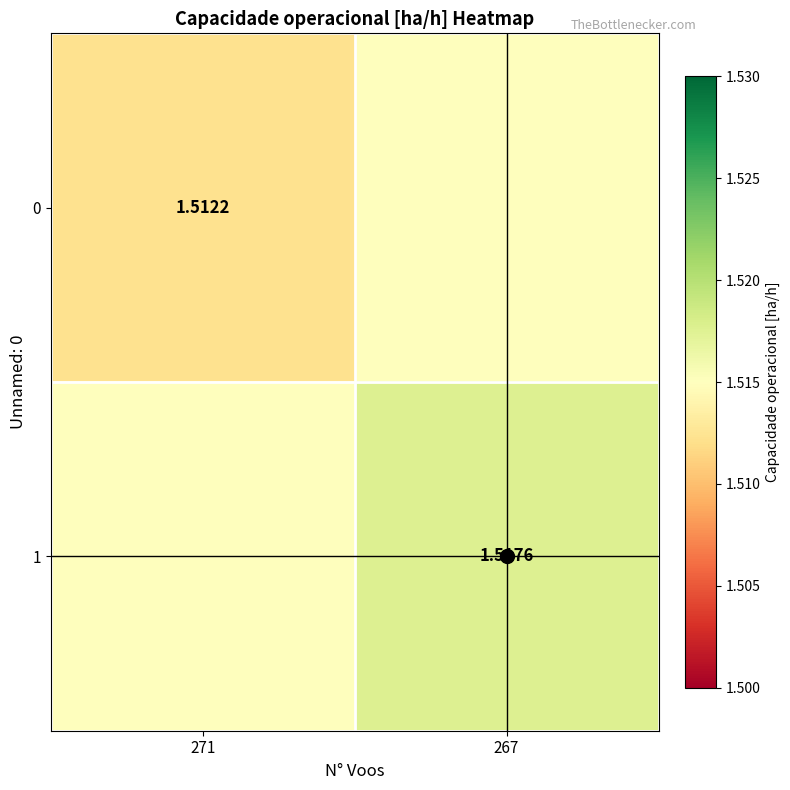

At how many categories does at least one series exceed 1?

2